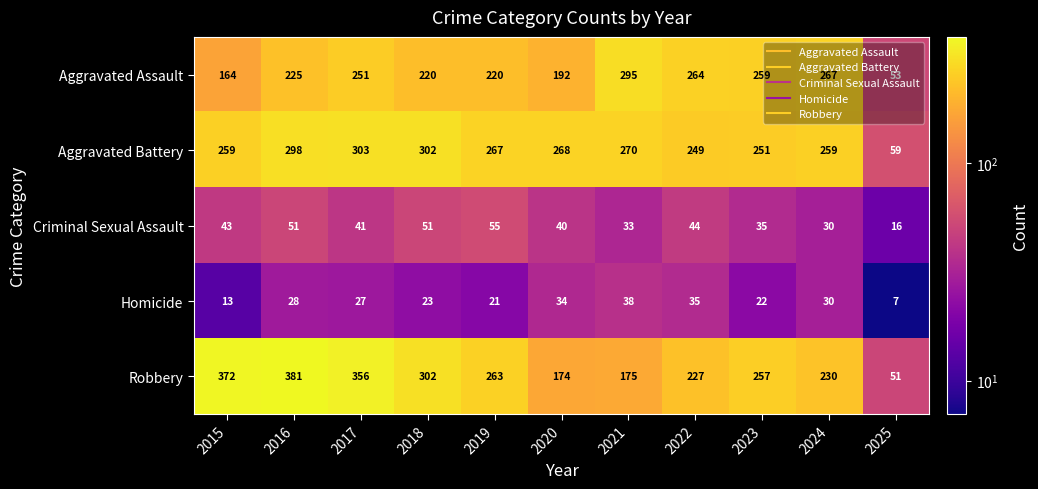

What is the approximate value of Aggravated Assault at 2016?

225